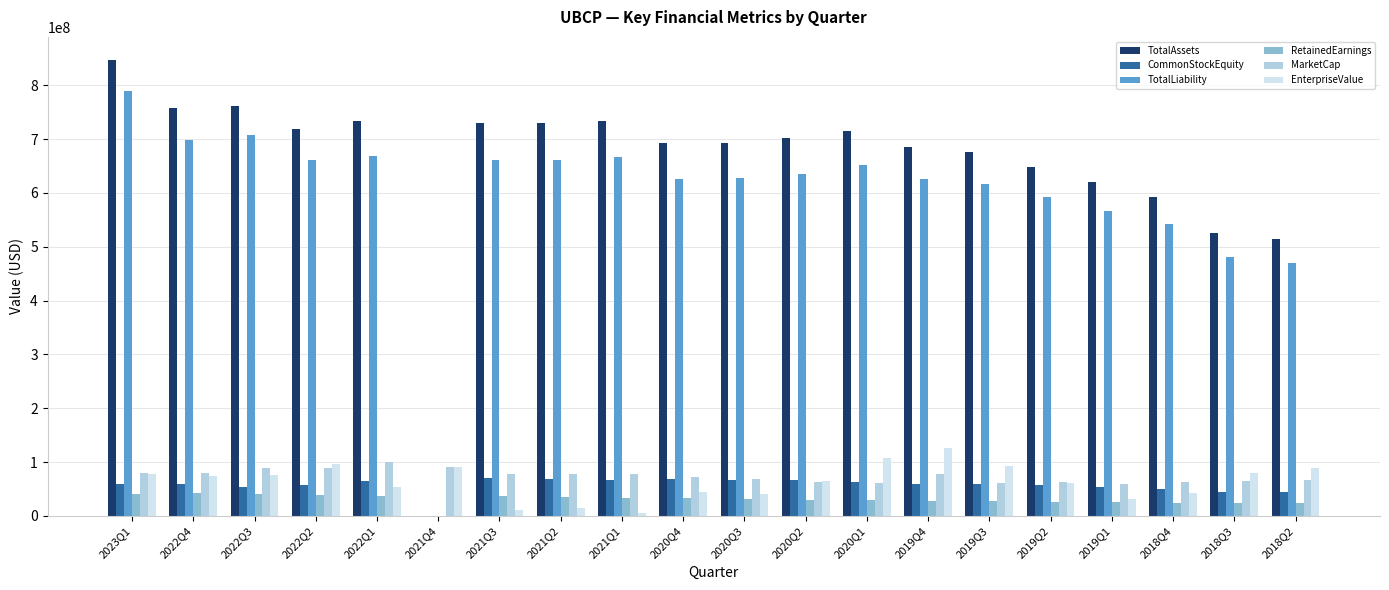

What are all the series names shown in the legend?

TotalAssets, CommonStockEquity, TotalLiability, RetainedEarnings, MarketCap, EnterpriseValue